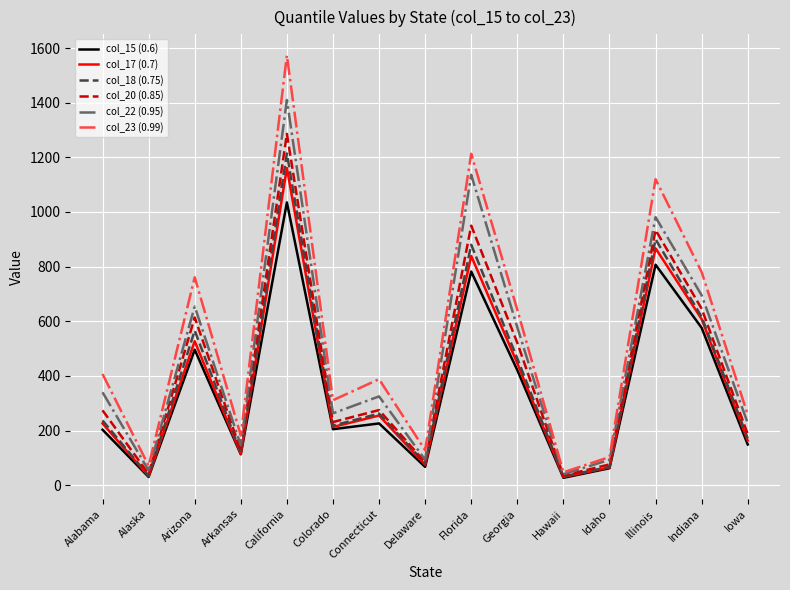

At which category does the chart reach its peak across all series?

California